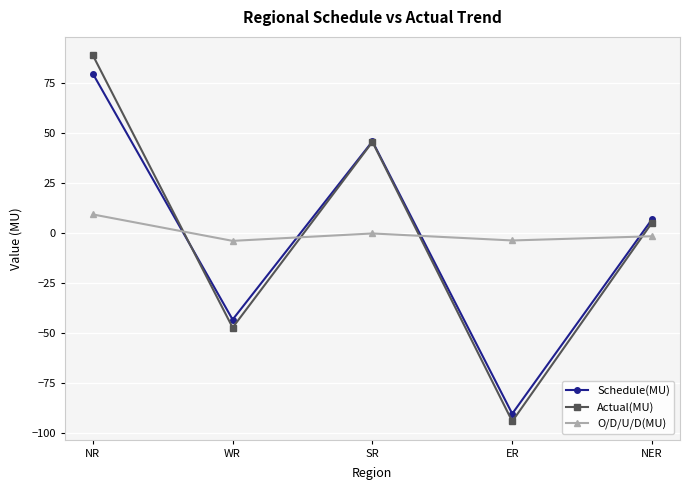

How many interior local valleys does the O/D/U/D(MU) series have?

2